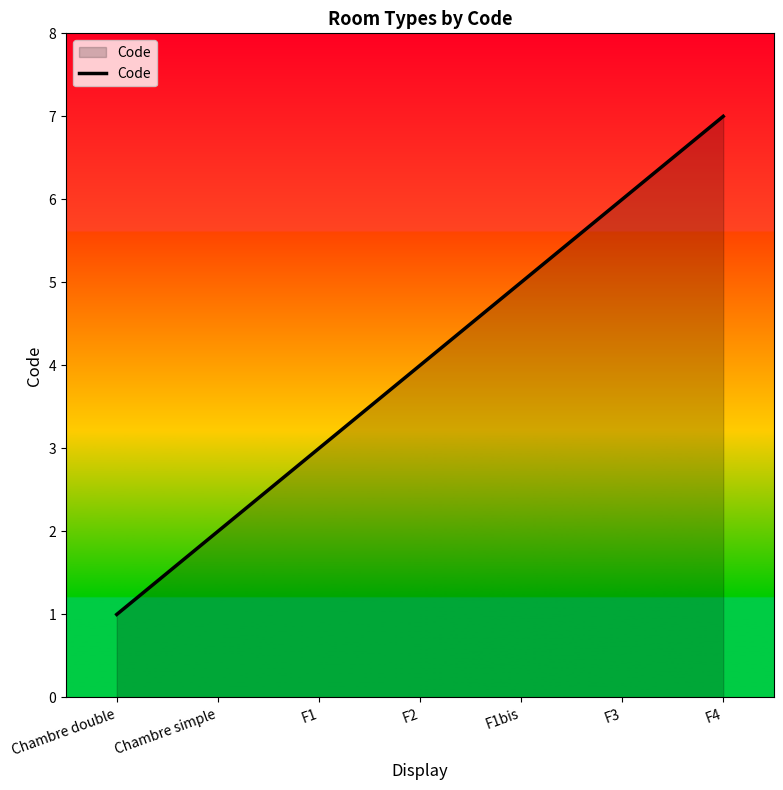

What is the change in value from Chambre double to F1?

+2